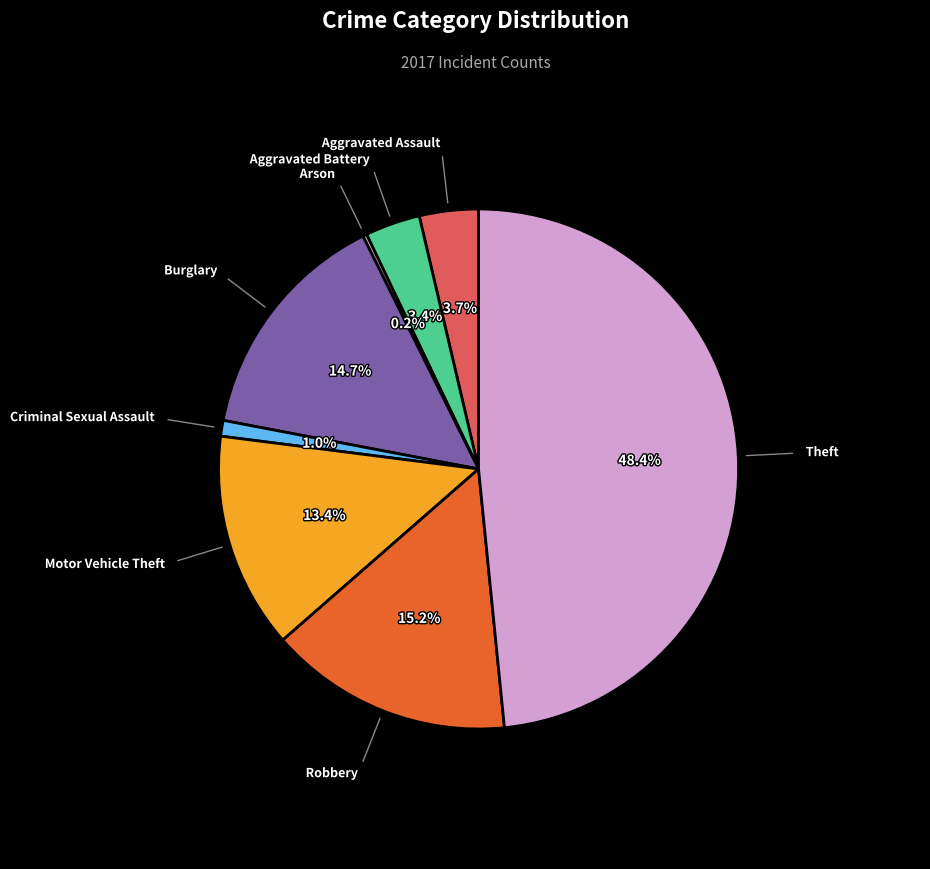

Is there a majority slice in this chart?

No